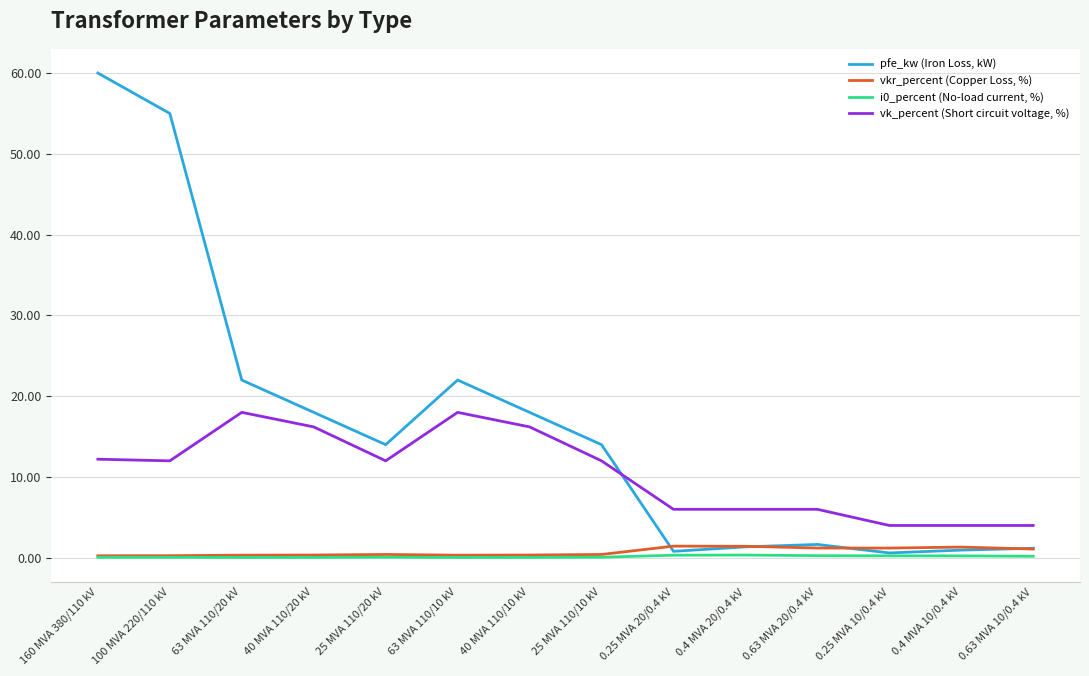

At which label does vk_percent (Short circuit voltage, %) first exceed 12?

160 MVA 380/110 kV